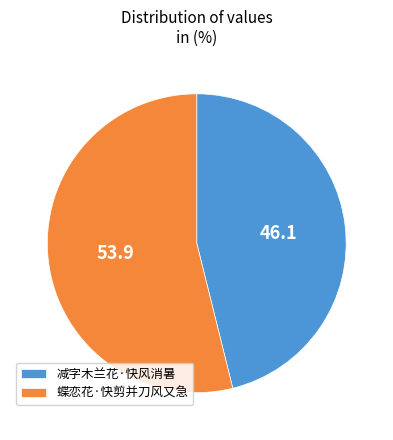

Rank the categories by value from lowest to highest.

减字木兰花·快风消暑, 蝶恋花·快剪并刀风又急